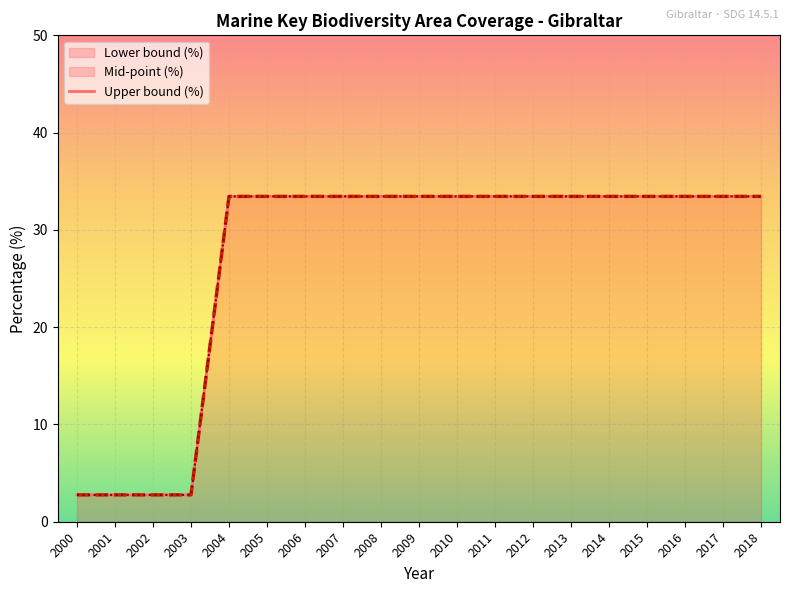

At which label does the data first exceed 33?

2004